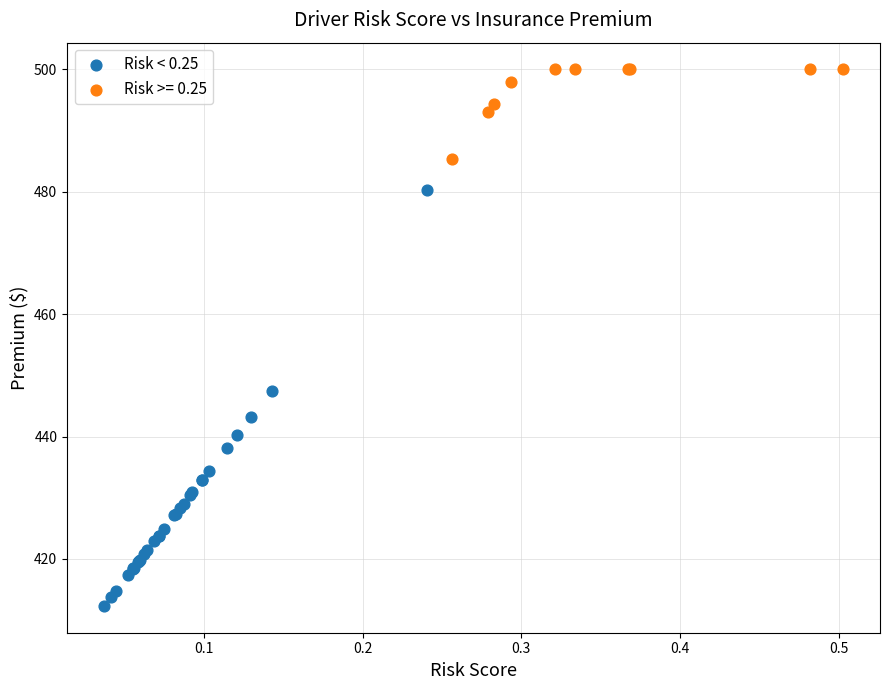

Which series has the largest Y range (max minus min)?

Risk < 0.25